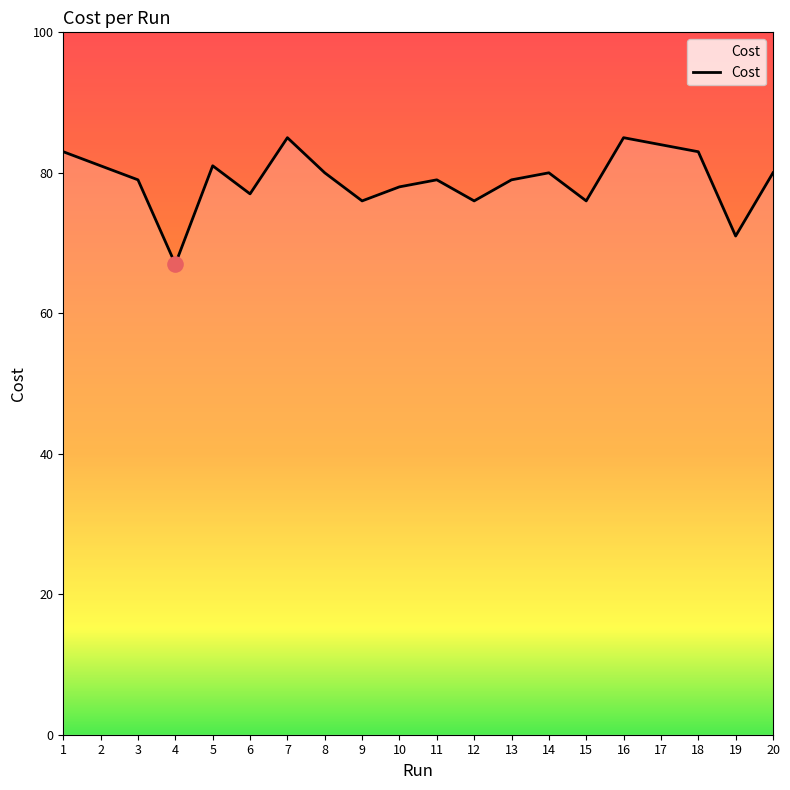

Approximately how many times larger is the value at 1 compared to 13?

1.1